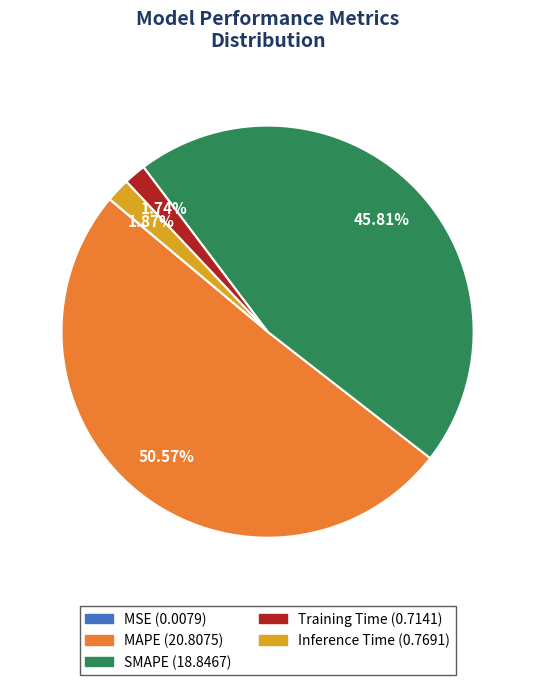

What is the largest slice in the pie chart?

MAPE